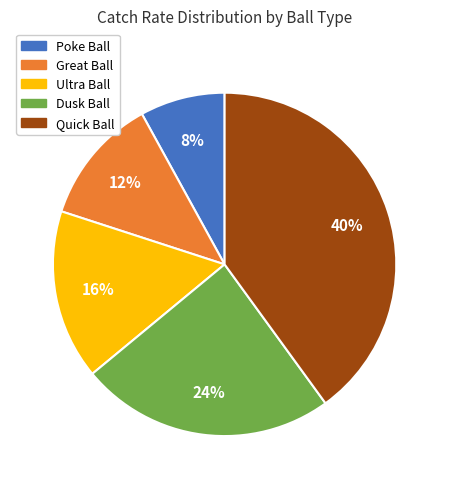

Does any single category account for the majority?

No